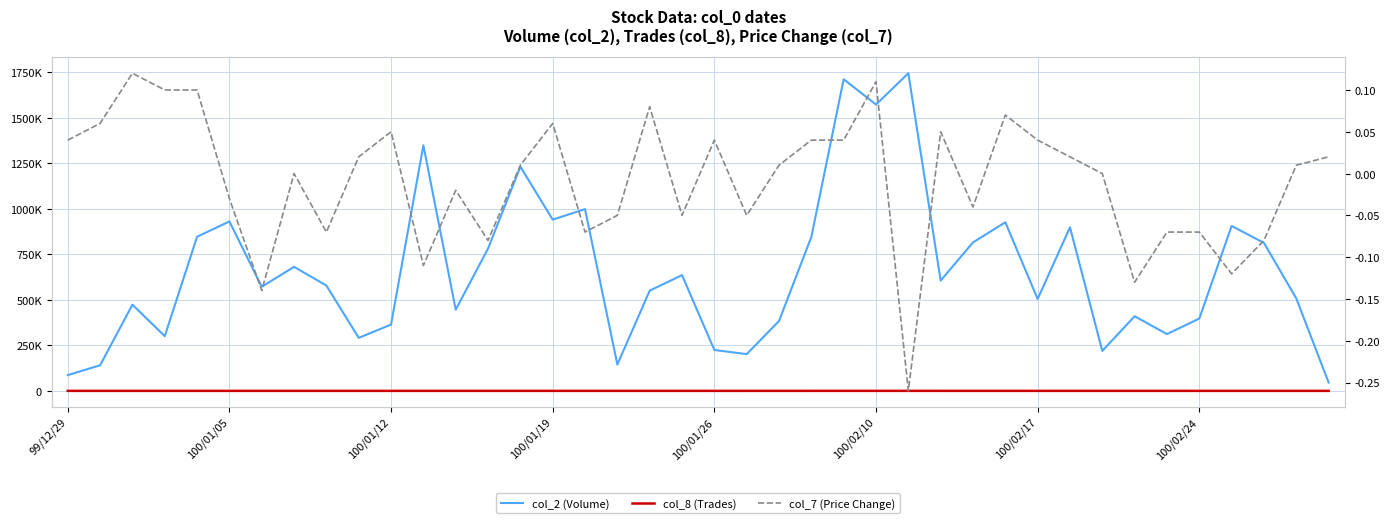

How many interior local valleys does the col_7 (Price Change) series have?

11